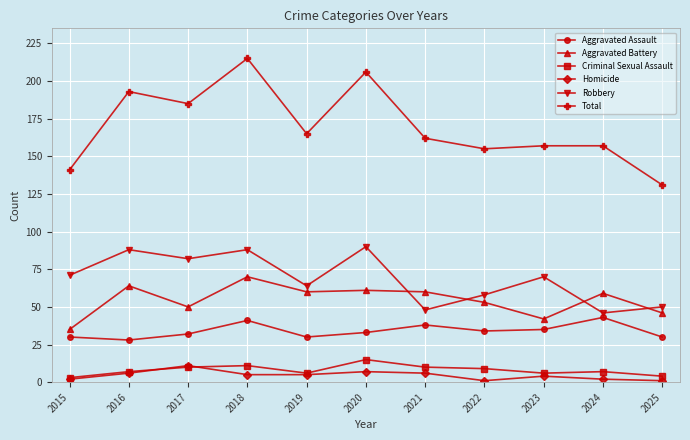

What is the maximum value for Total?

215